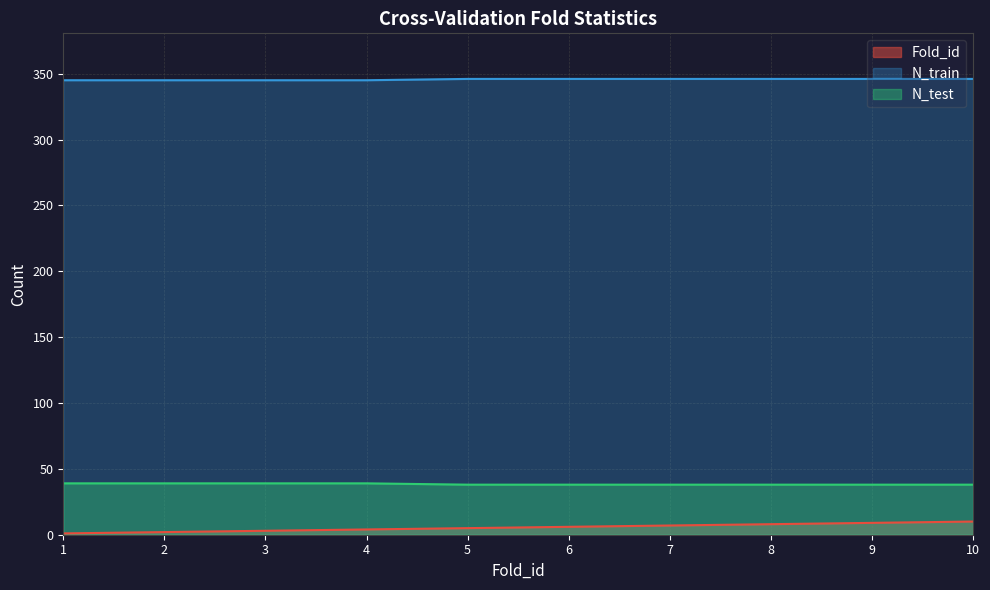

Which category has the lowest value in the Fold_id series?

1